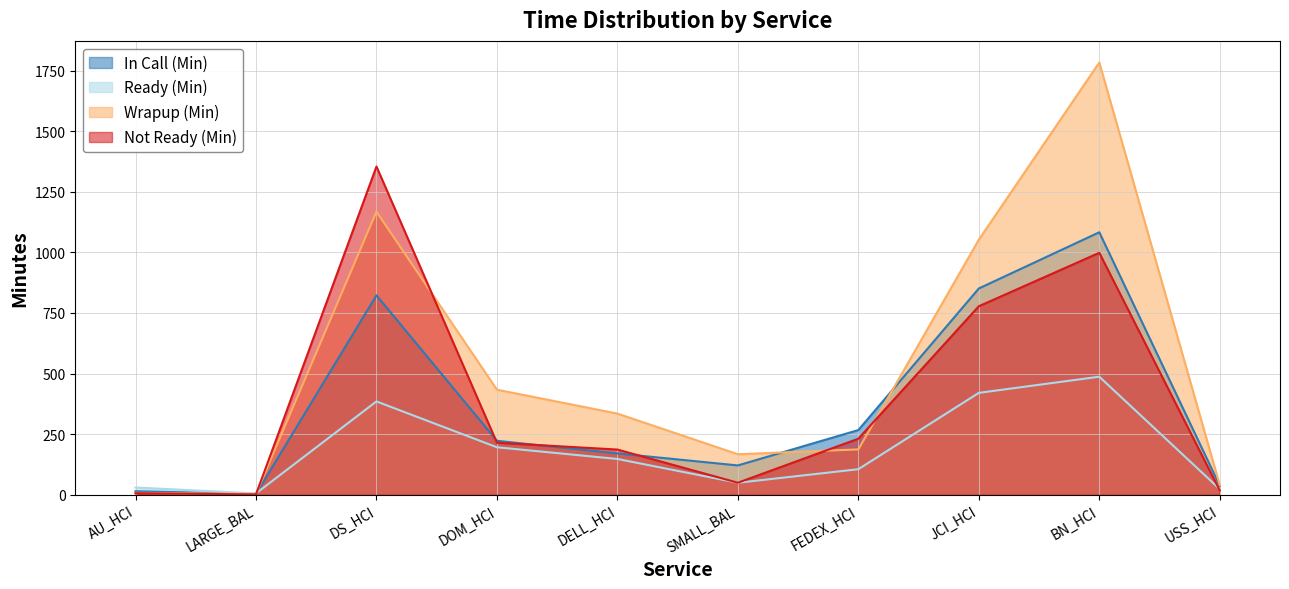

What is the difference between the highest and lowest values at DS_HCI?

969.5